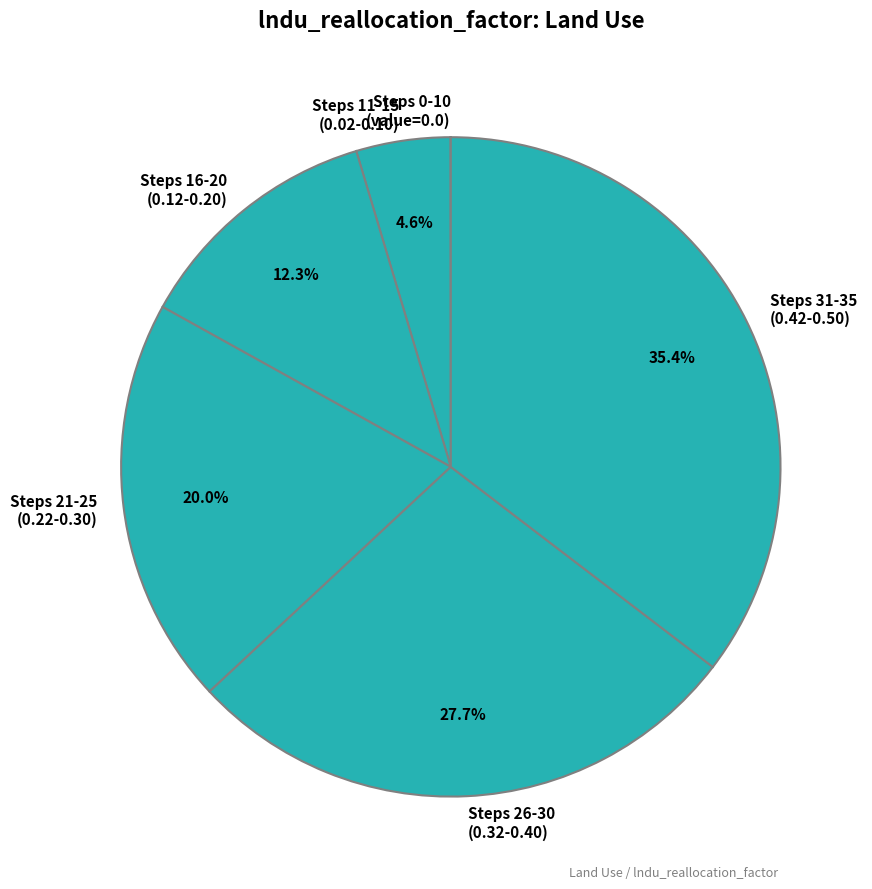

Is the sum of Steps 26-30 (0.32-0.40) and Steps 21-25 (0.22-0.30) greater than half?

No